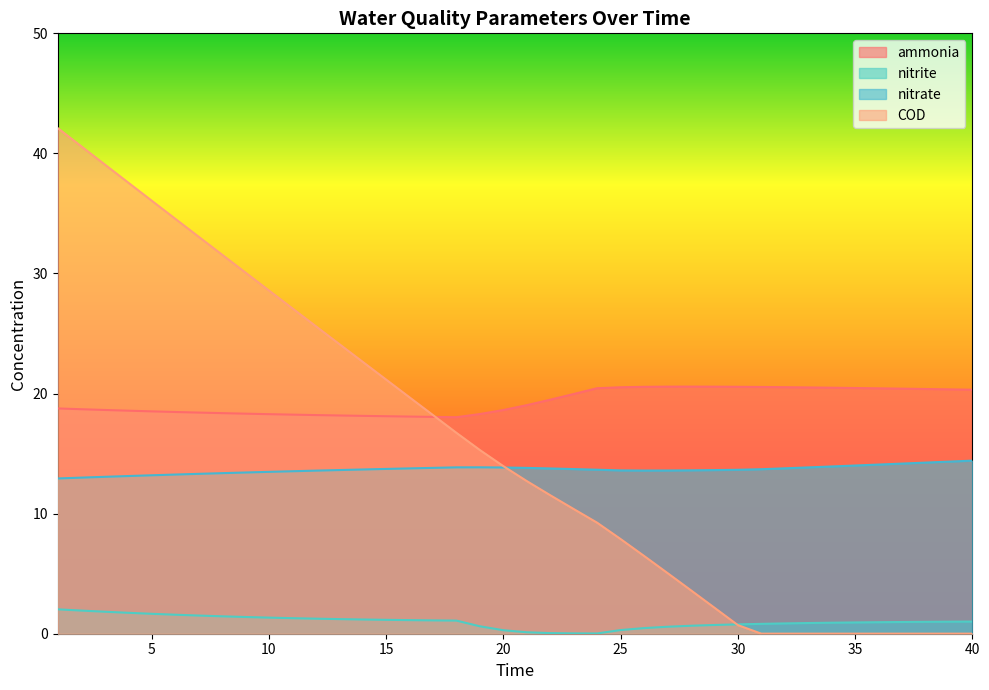

How many lines are shown in the chart?

4